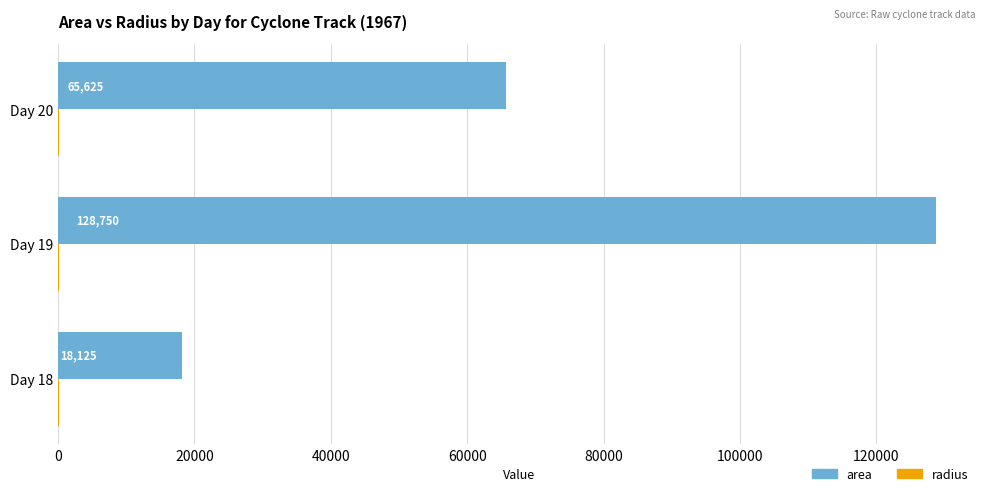

How many area values are between 18125 and 128750?

3